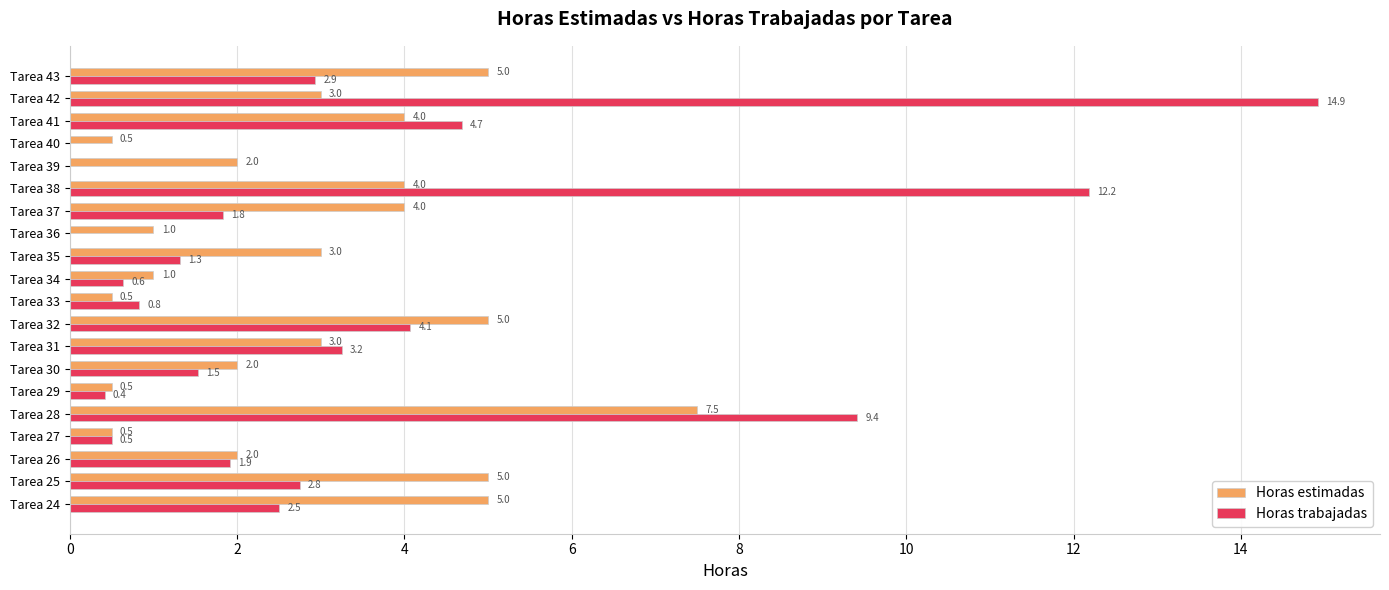

Which series changed the most between Tarea 28 and Tarea 30?

Horas trabajadas